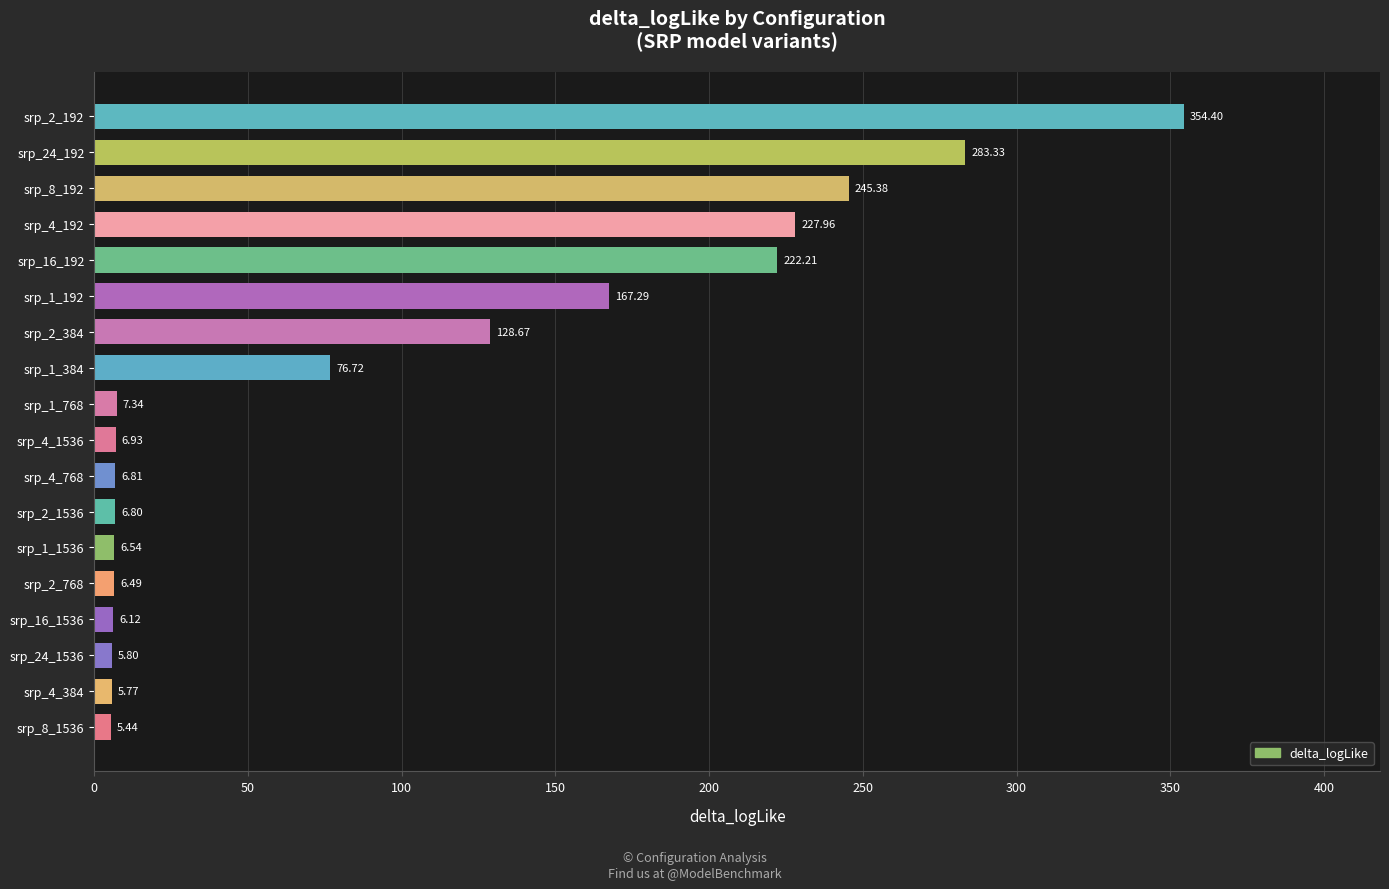

What is the difference between the second highest and second lowest values?

277.6